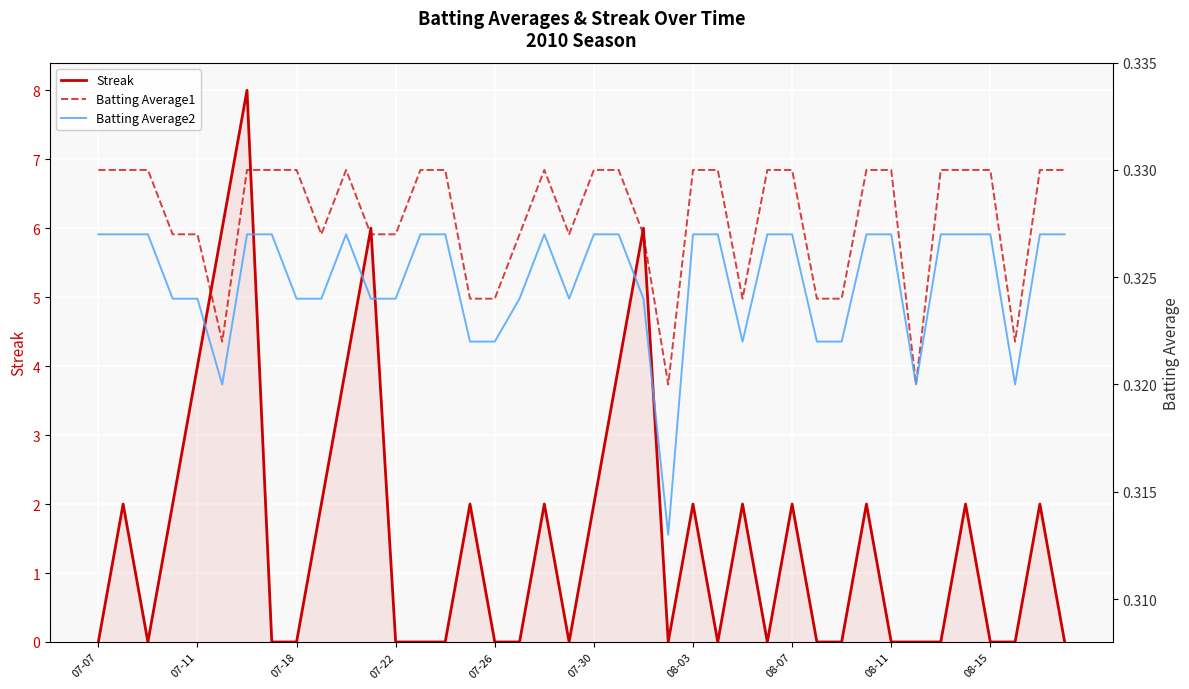

Is the value of Batting Average1 at 36 greater than the value of Batting Average2 at 11?

Yes